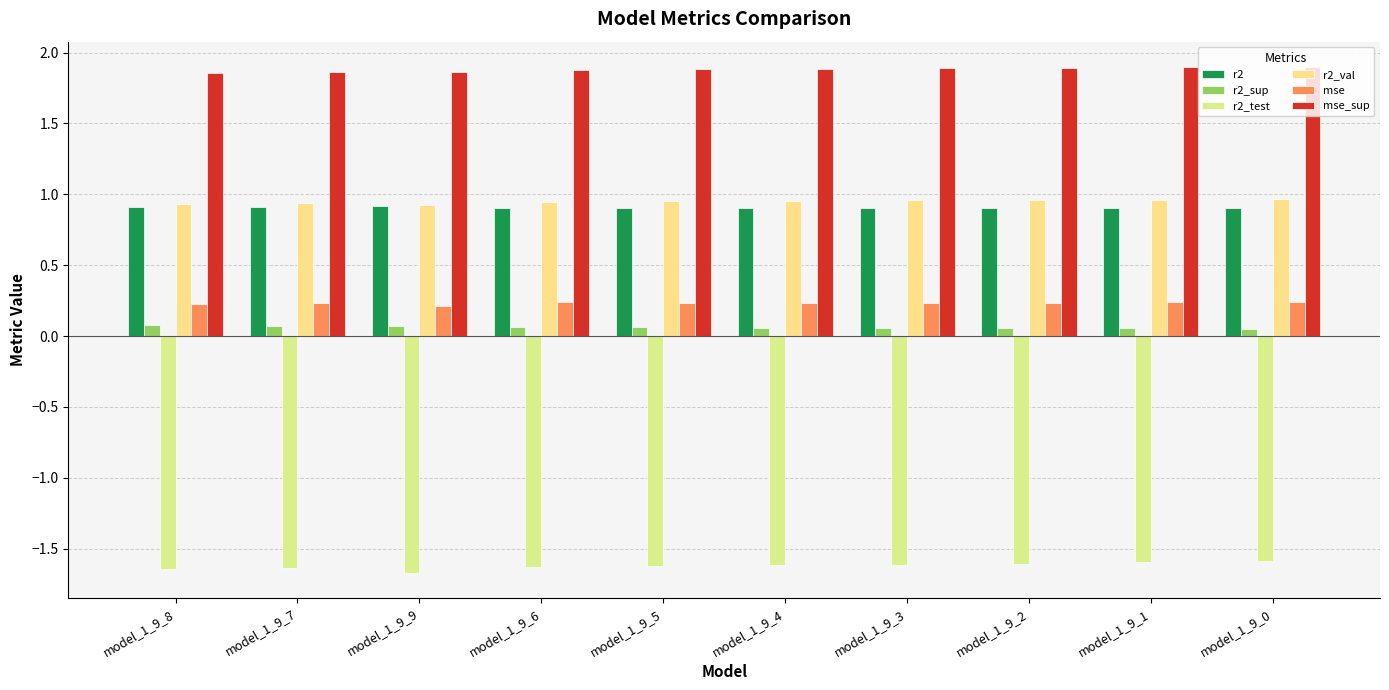

What is the total value across all series at model_1_9_9?

2.3